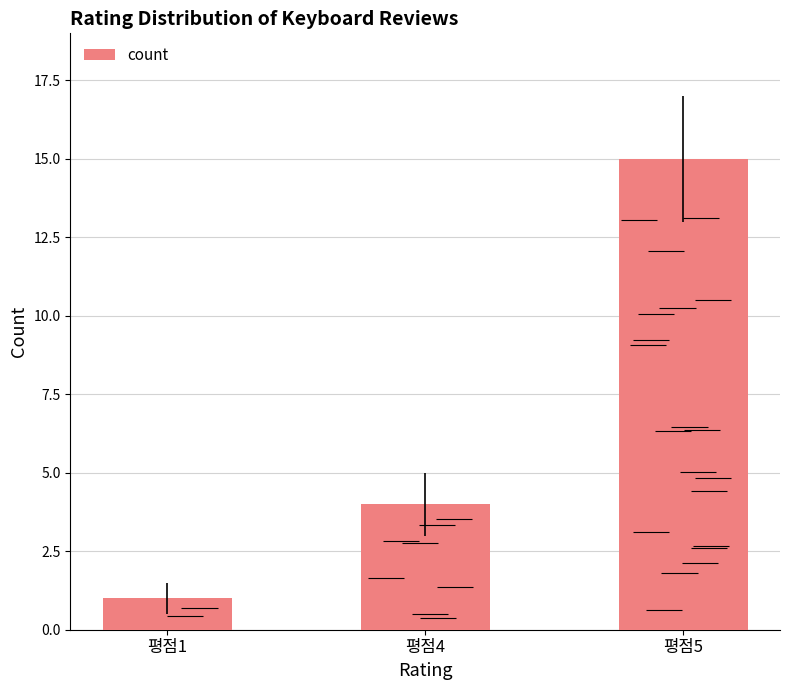

Reading left to right, extract all data points from this chart.

1	4	15